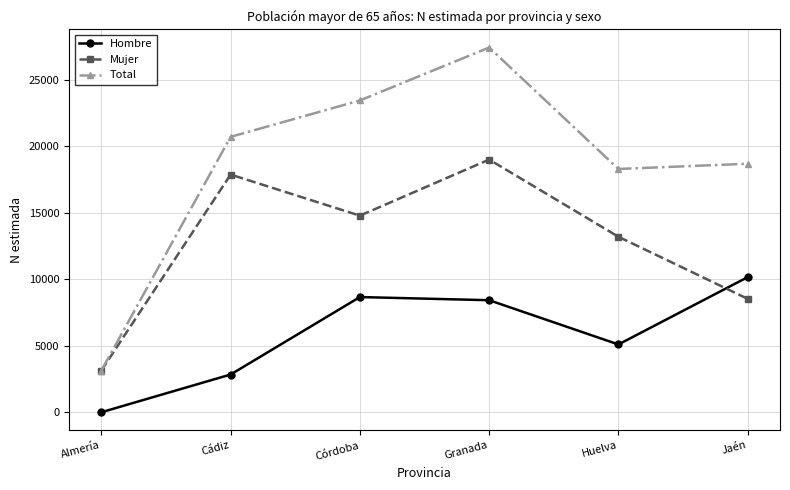

Reading left to right, list all the values displayed in this chart.

Hombre: Almería=0	Cádiz=2837	Córdoba=8662	Granada=8425	Huelva=5098	Jaén=10160
Mujer: Almería=3135	Cádiz=17873	Córdoba=14784	Granada=19002	Huelva=13196	Jaén=8528
Total: Almería=3135	Cádiz=20709	Córdoba=23446	Granada=27427	Huelva=18294	Jaén=18687